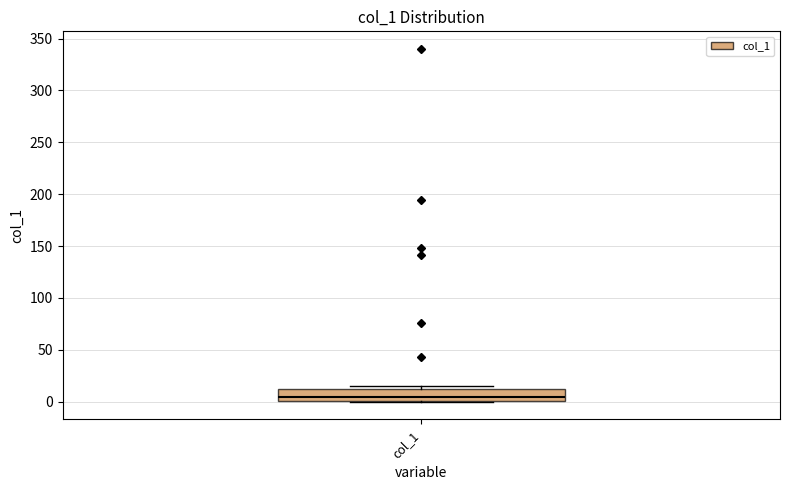

Read this box plot against the y-axis: the position of the median line, the range covered by the box, and the ends of both whiskers. The values are not printed on the chart, so give them approximately, as read against the axis.

median 5, box 0 to 10, whiskers 0 to 15